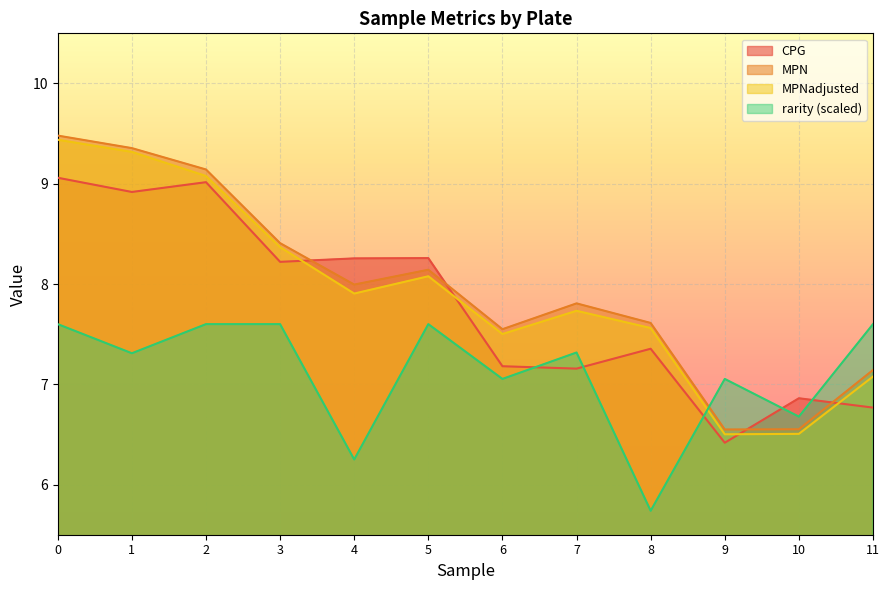

Reading left to right, list all the values displayed in this chart.

CPG: 0=9.1	1=8.9	2=9.0	3=8.2	4=8.3	5=8.3	6=7.2	7=7.2	8=7.4	9=6.4	10=6.9	11=6.8
MPN: 0=9.5	1=9.4	2=9.1	3=8.4	4=8.0	5=8.1	6=7.5	7=7.8	8=7.6	9=6.5	10=6.6	11=7.1
MPNadjusted: 0=9.4	1=9.3	2=9.1	3=8.4	4=7.9	5=8.1	6=7.5	7=7.7	8=7.6	9=6.5	10=6.5	11=7.1
rarity: 0=7.6	1=7.3	2=7.6	3=7.6	4=6.3	5=7.6	6=7.1	7=7.3	8=5.7	9=7.1	10=6.7	11=7.6